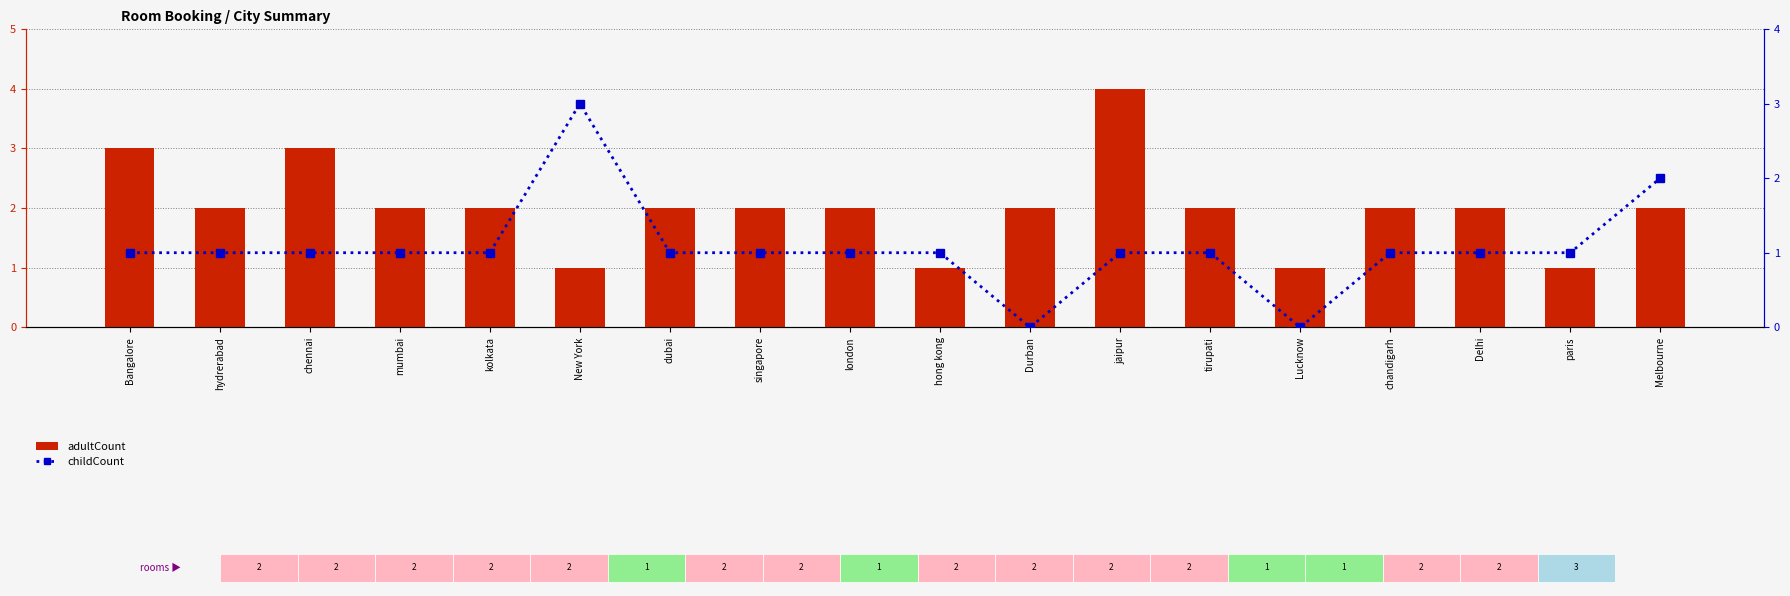

How many data points does each series have?

18